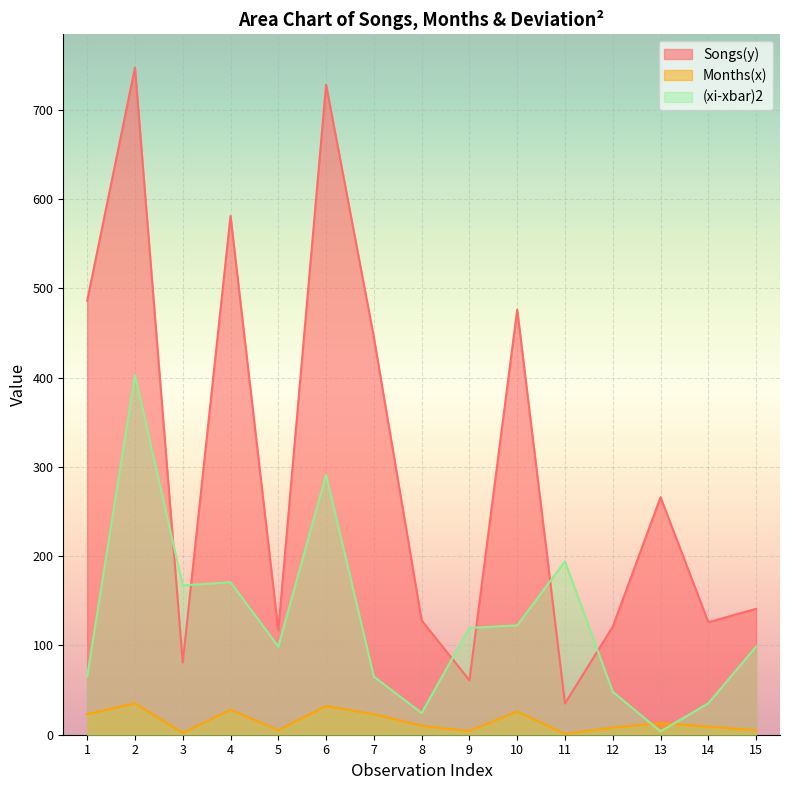

The value of Songs(y) at 2 is 747.0. True or false?

True